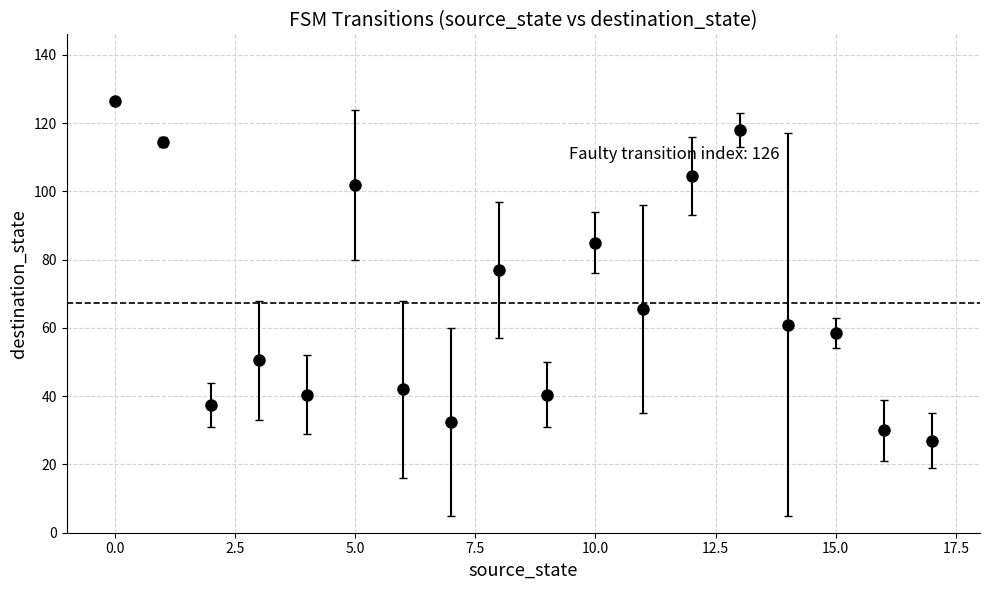

What is the value of the 14th point from the left?

118.0